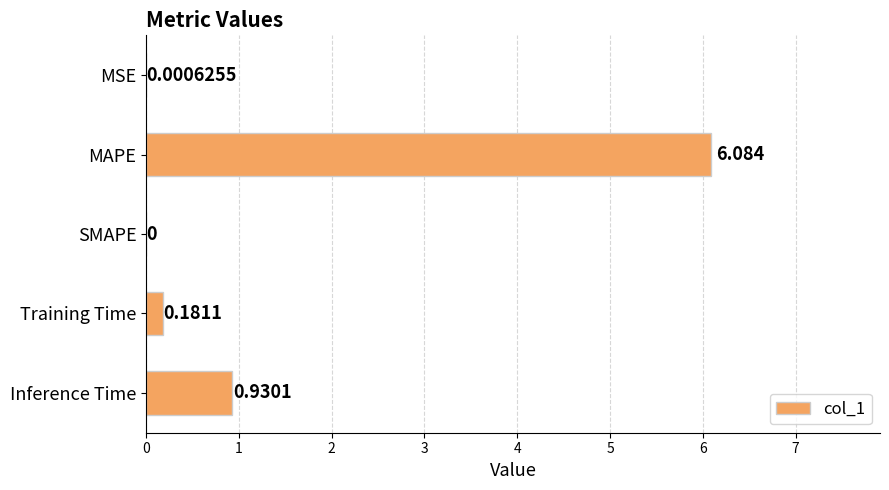

Where is the data nearest to the value 3?

Inference Time